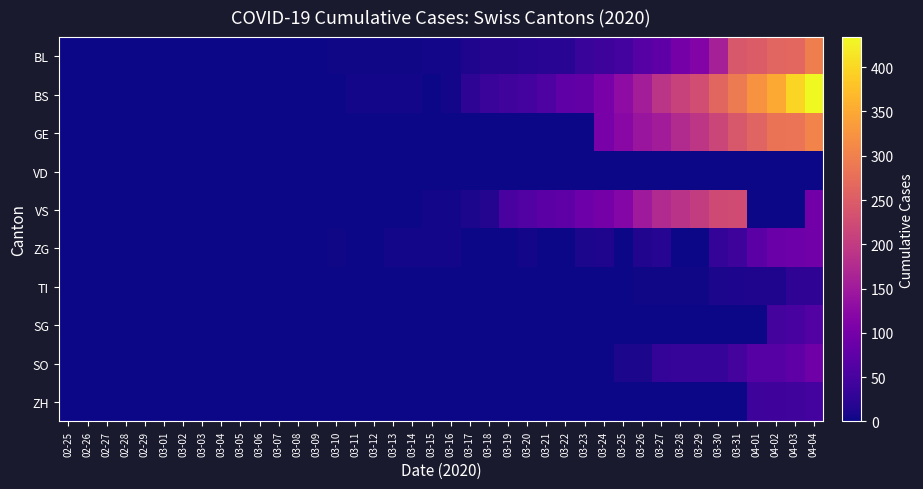

At which category is the sum across all series the highest?

04-04